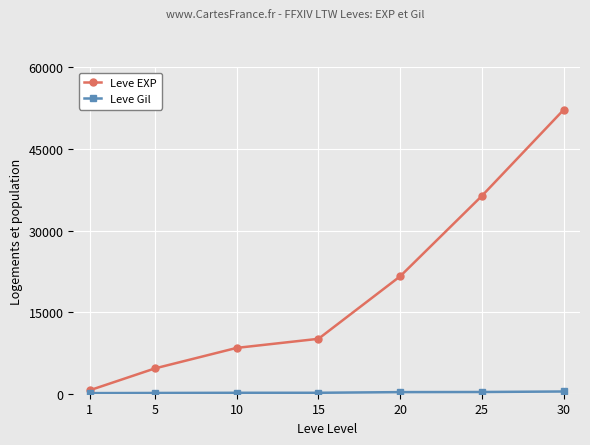

How many lines are shown in the chart?

2